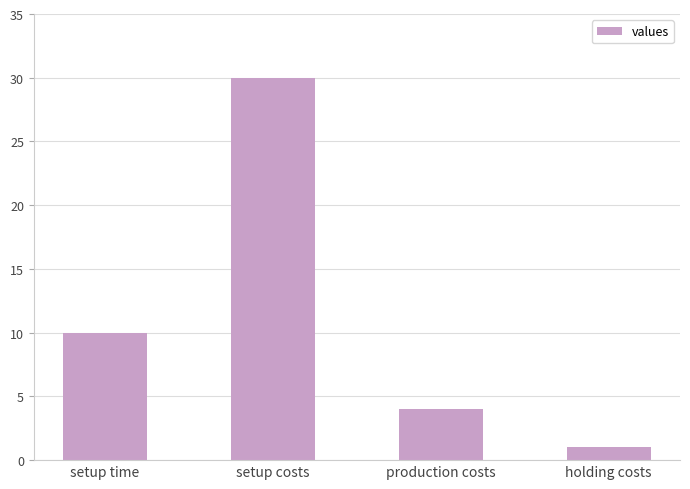

What is the greatest value displayed?

30